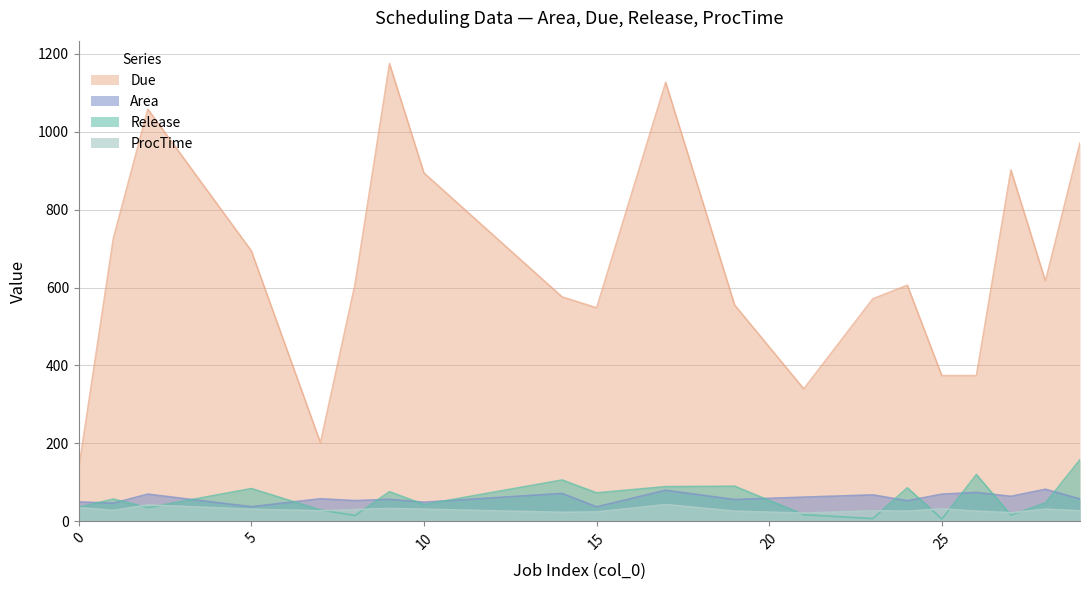

Which series has the widest spread of values?

Due